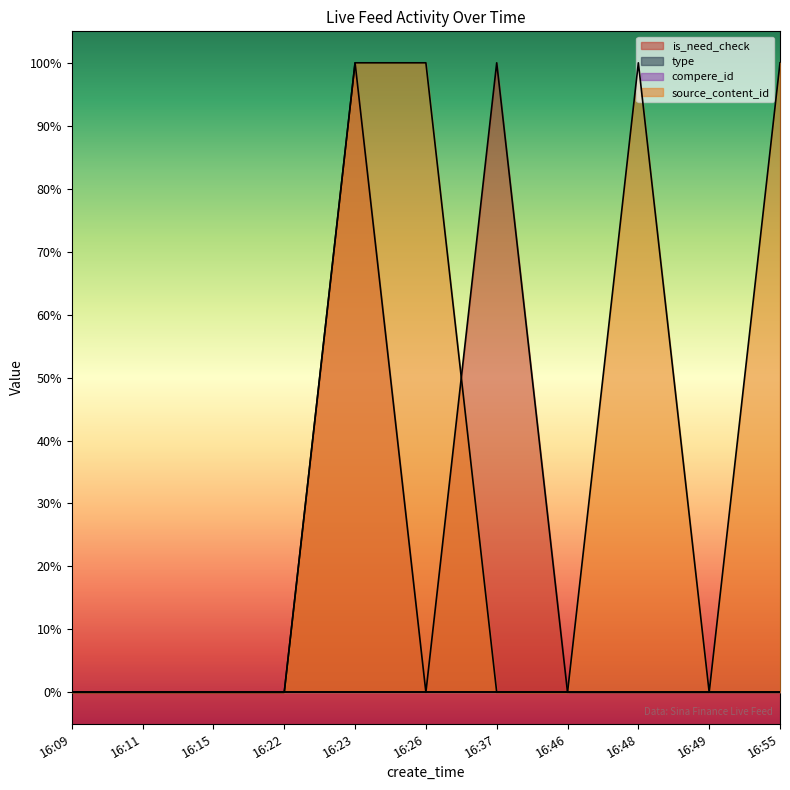

True or false: is_need_check and source_content_id intersect in this chart.

True